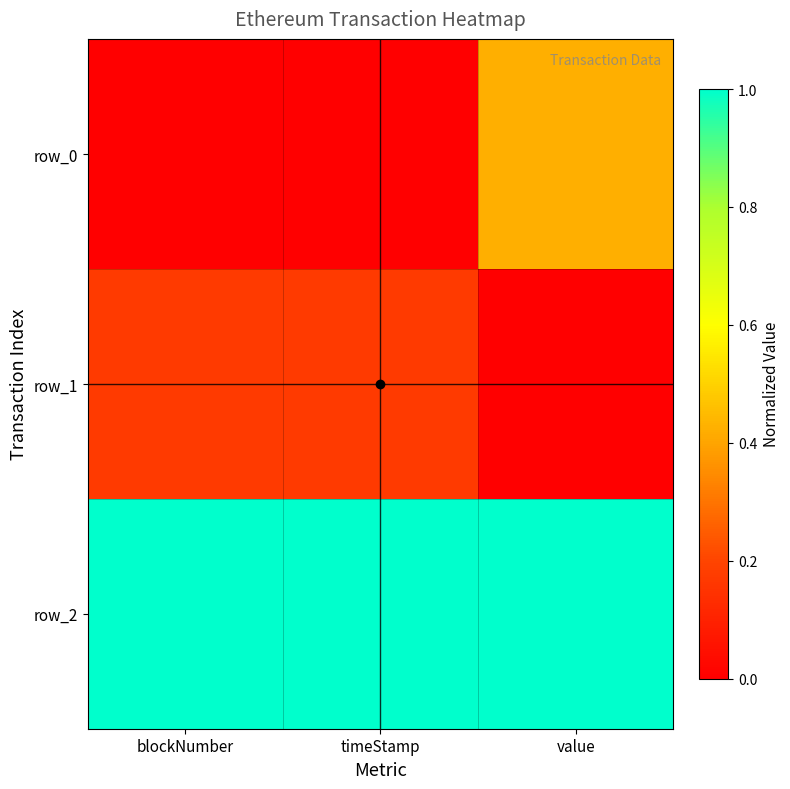

How many positive values does the row_1 series have?

2